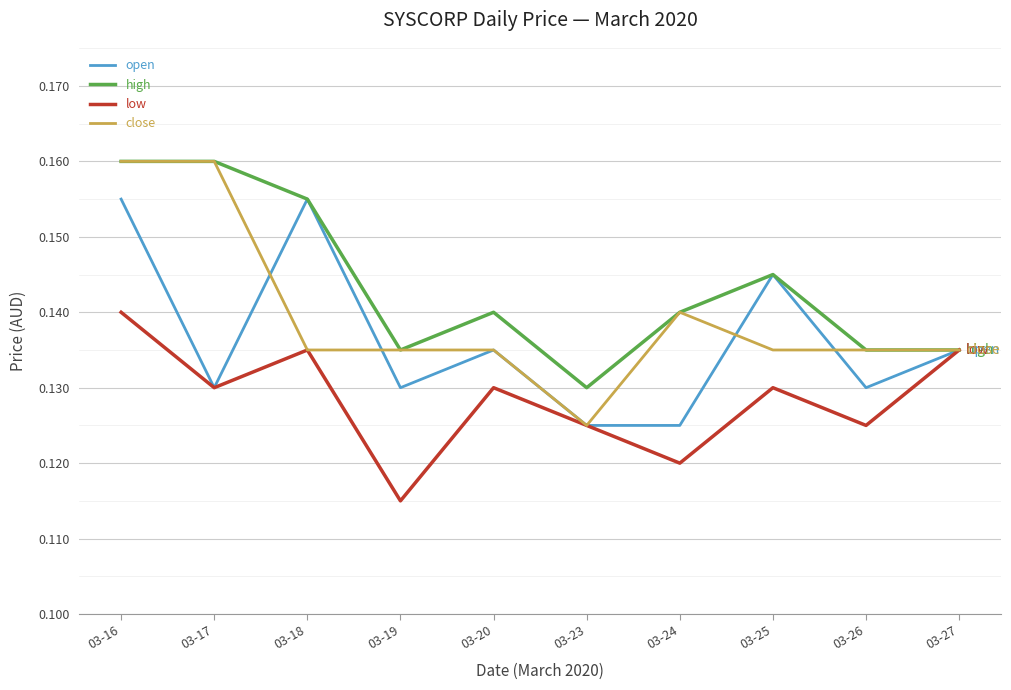

At which label is low closest to 0?

03-19